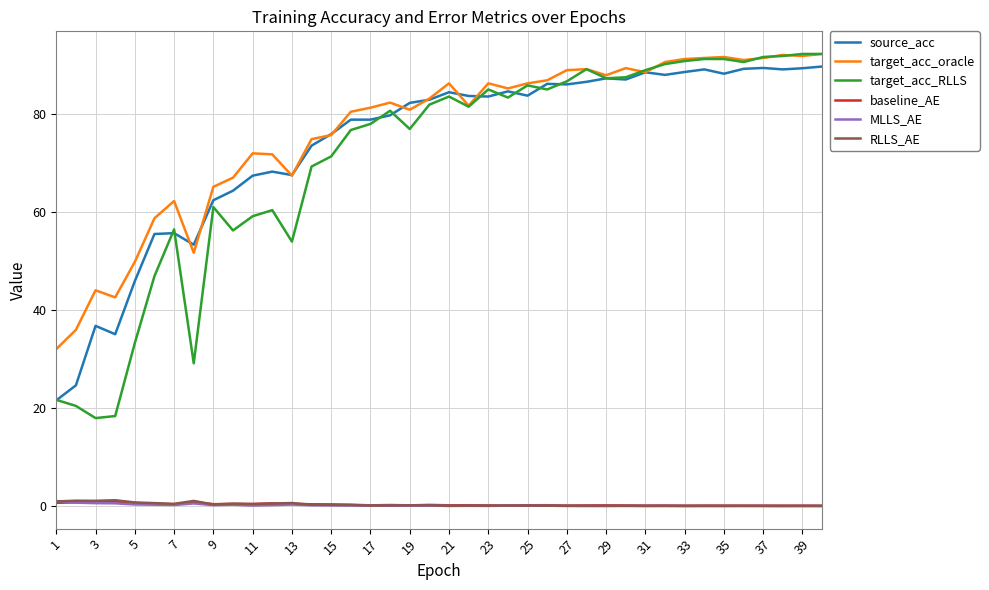

True or false: MLLS_AE and target_acc_oracle cross at least once.

False